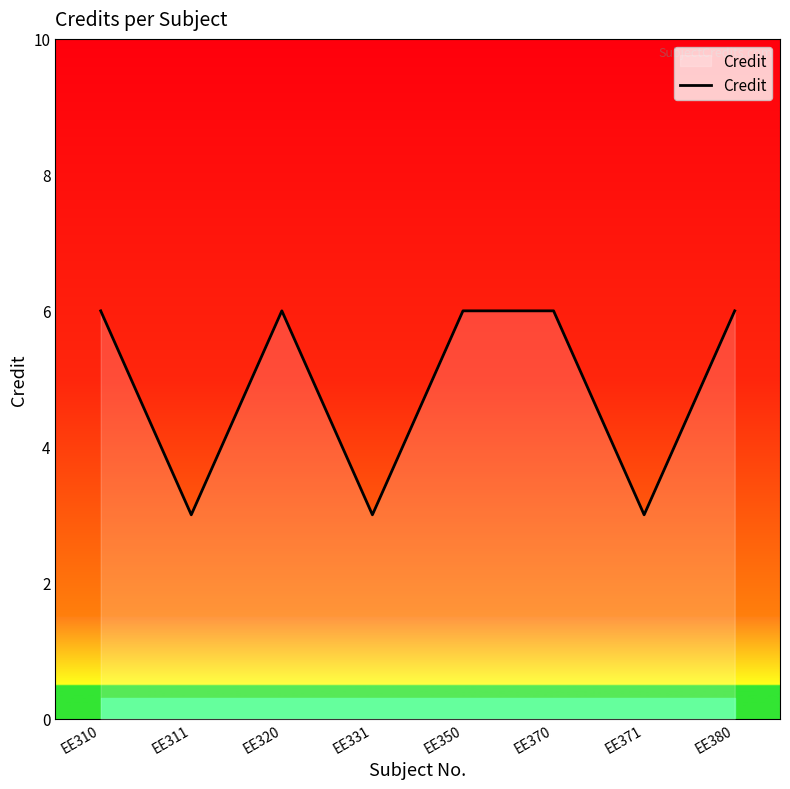

The value at EE320 is 3. True or false?

False